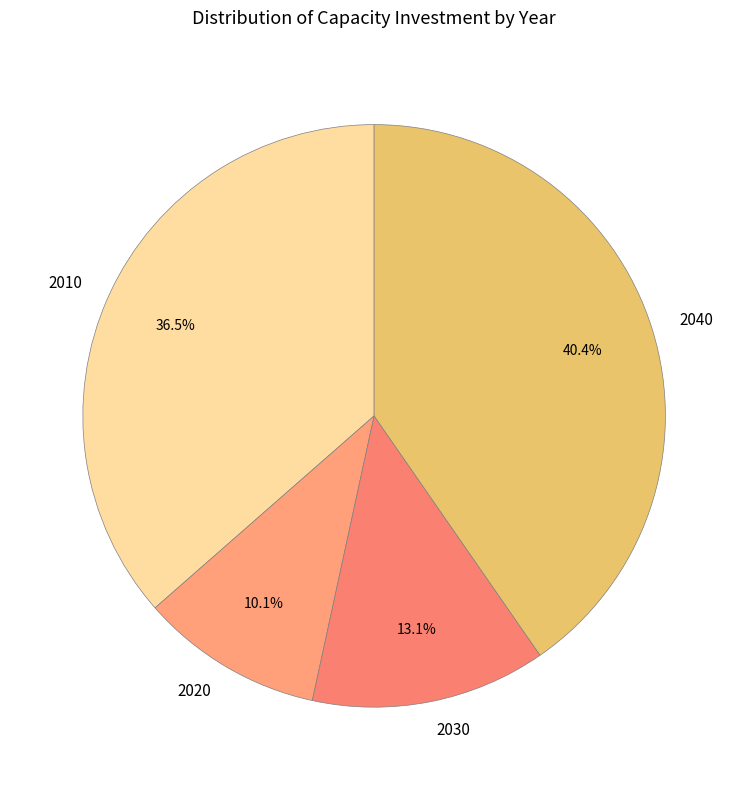

Approximately how many times larger is the value at 2040 compared to 2020?

4.0